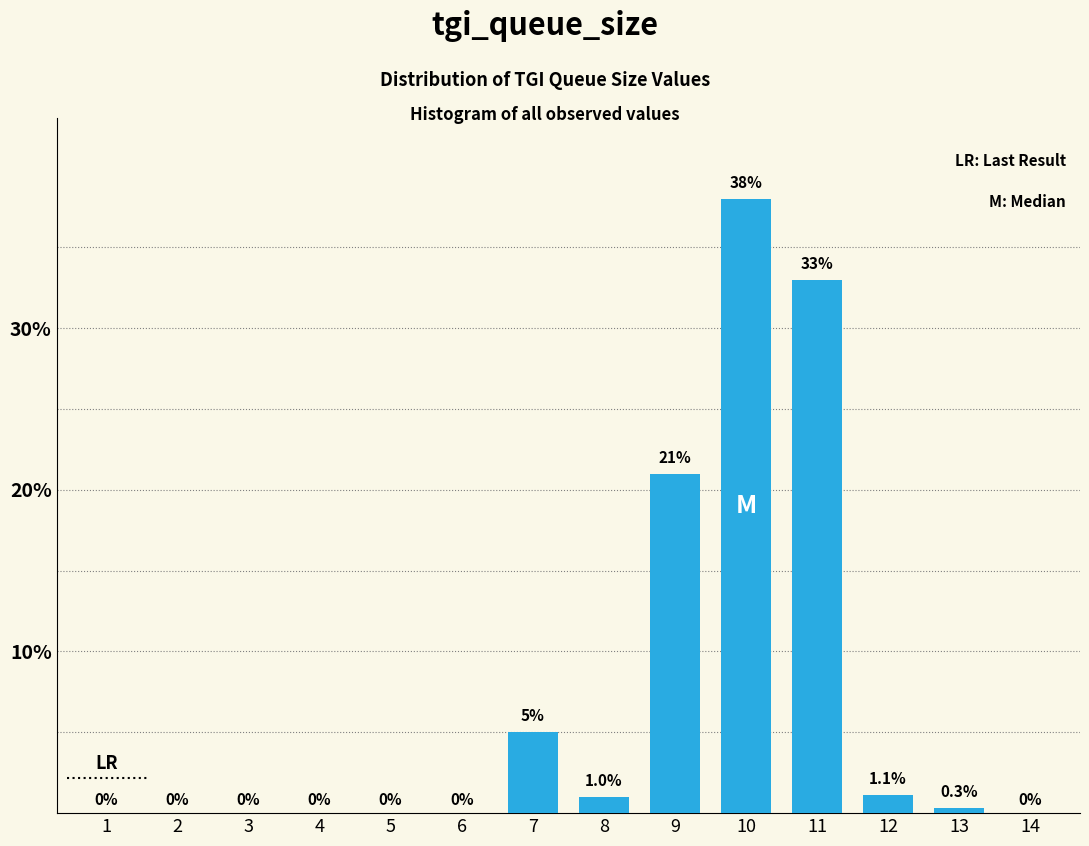

Reading right to left, list all the values displayed in this chart.

14=0.0	13=0.3	12=1.1	11=33.0	10=38.0	9=21.0	8=1.0	7=5.0	6=0.0	5=0.0	4=0.0	3=0.0	2=0.0	1=0.0